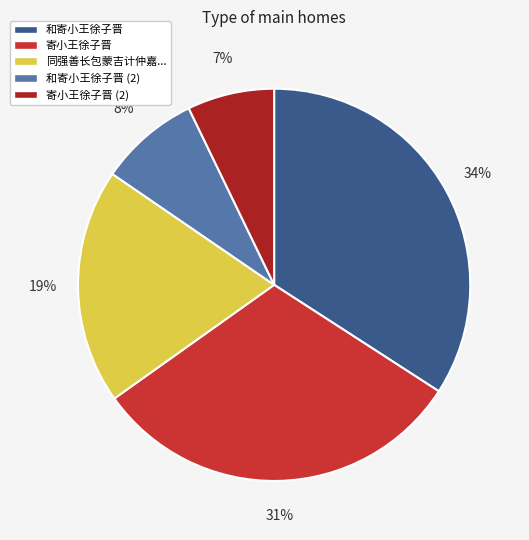

To the nearest percent, what is the difference between the largest and smallest slice percentages?

27%